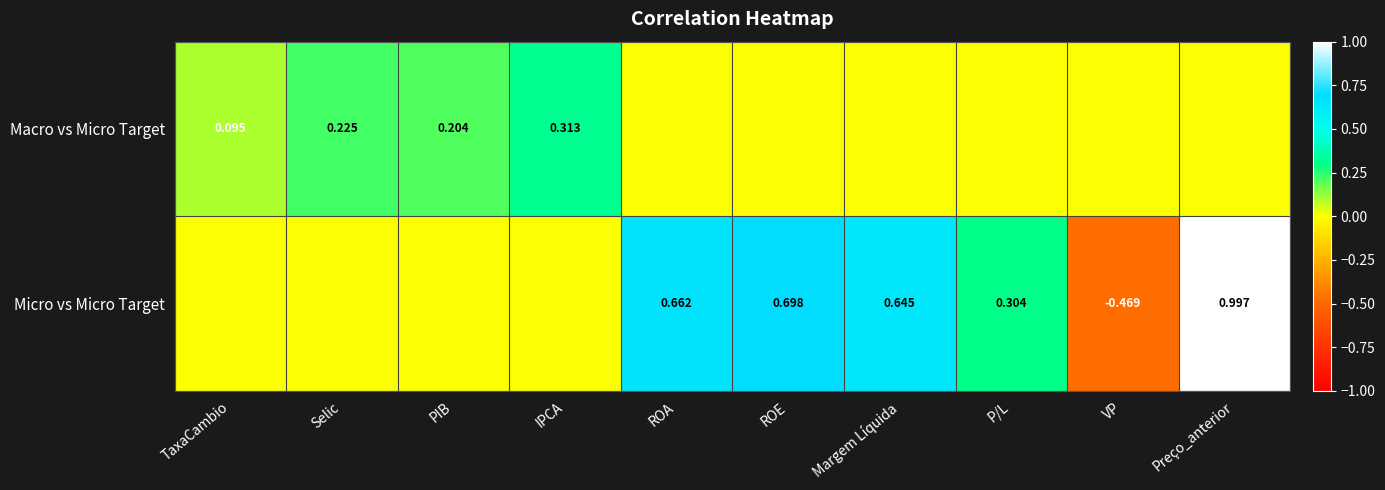

How many values in the Micro vs Micro Target series exceed 0?

5